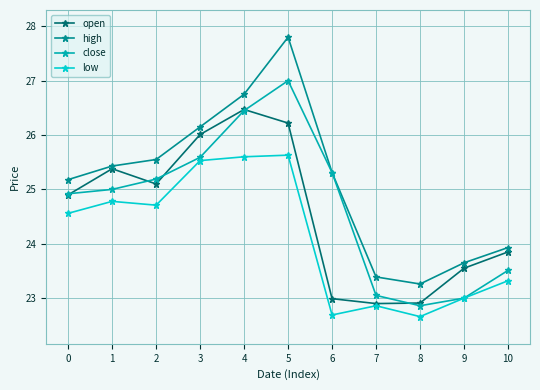

Does the chart have visible grid lines?

Yes